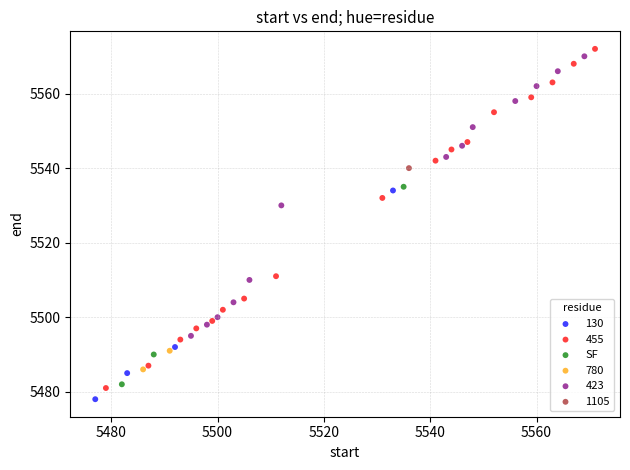

What are all the series names shown in the legend?

130, 455, SF, 780, 423, 1105